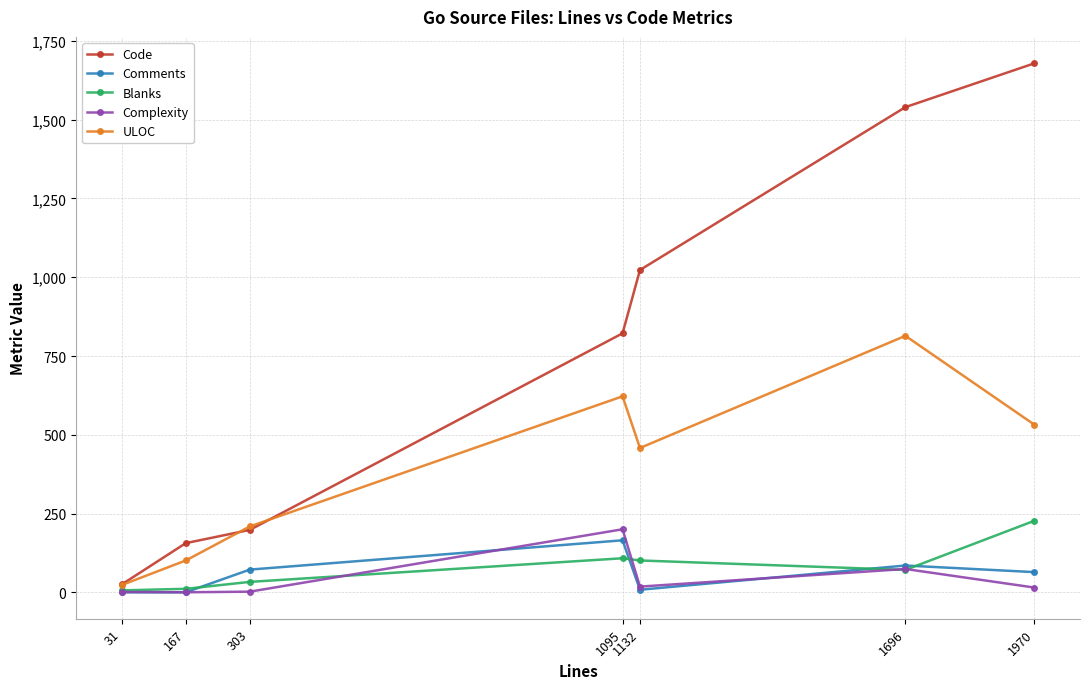

True or false: Code has a value of 1023 at 1132.

True